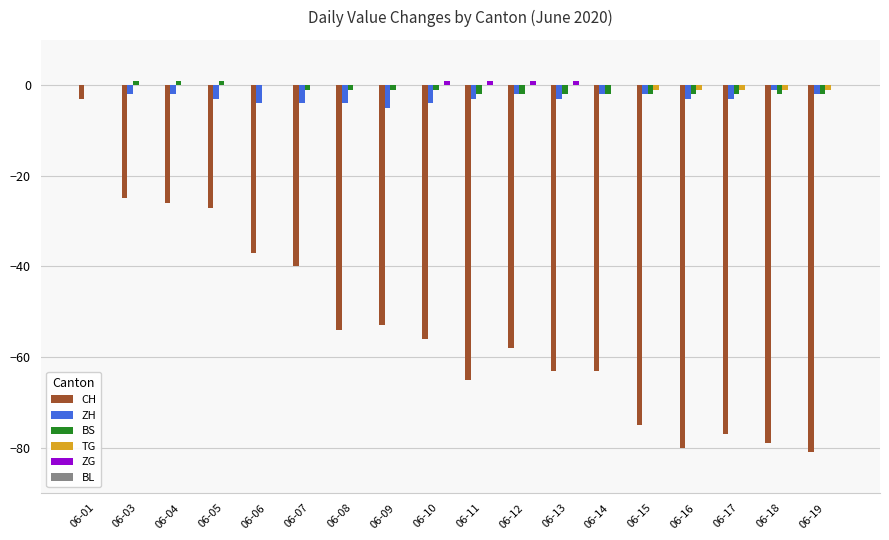

At which category is the sum across all series the highest?

06-01